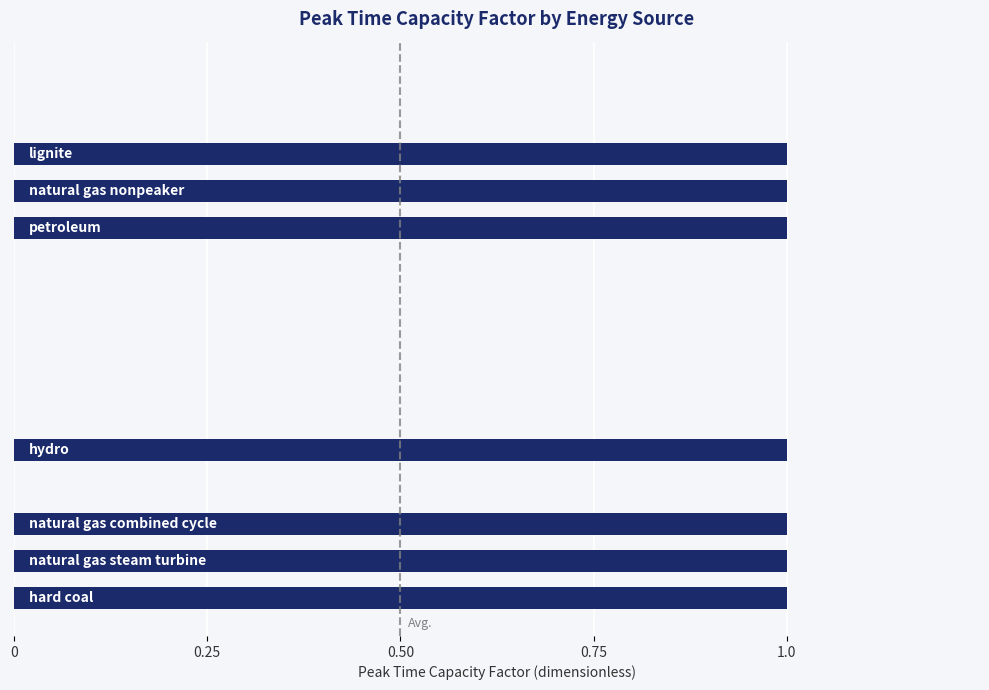

How many values are between 0 and 1?

15